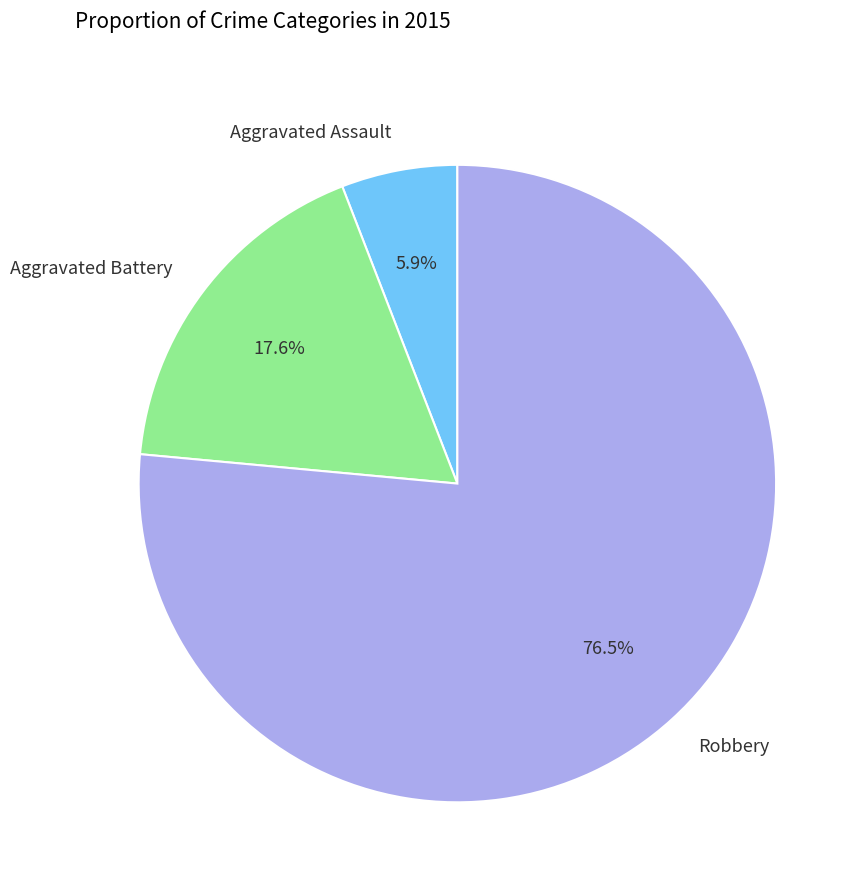

What percentage is the Aggravated Battery slice, to the nearest percent?

18%